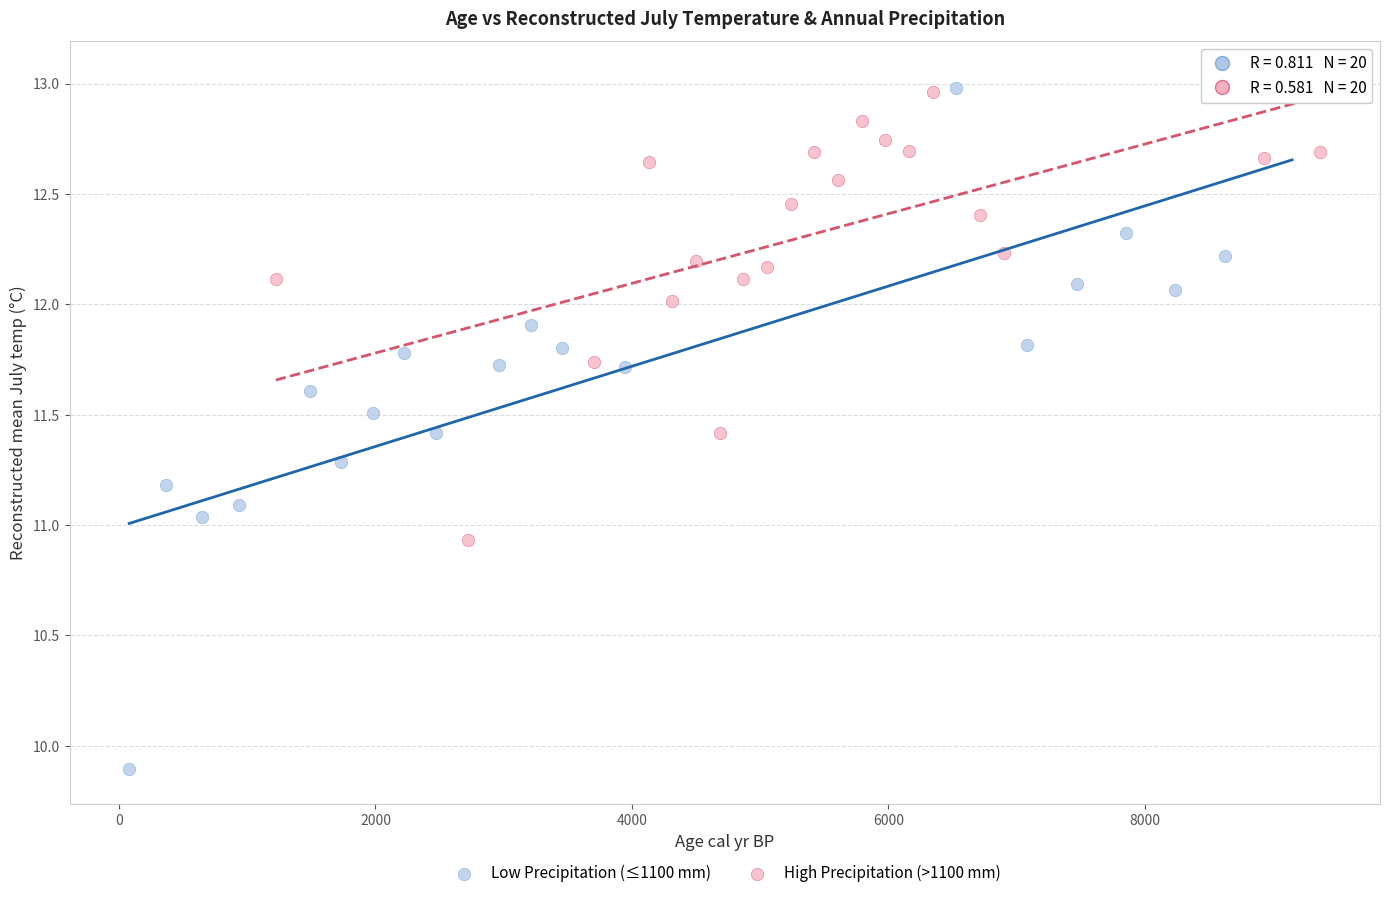

Which series has the largest Y range (max minus min)?

Low Precipitation (≤1100 mm)